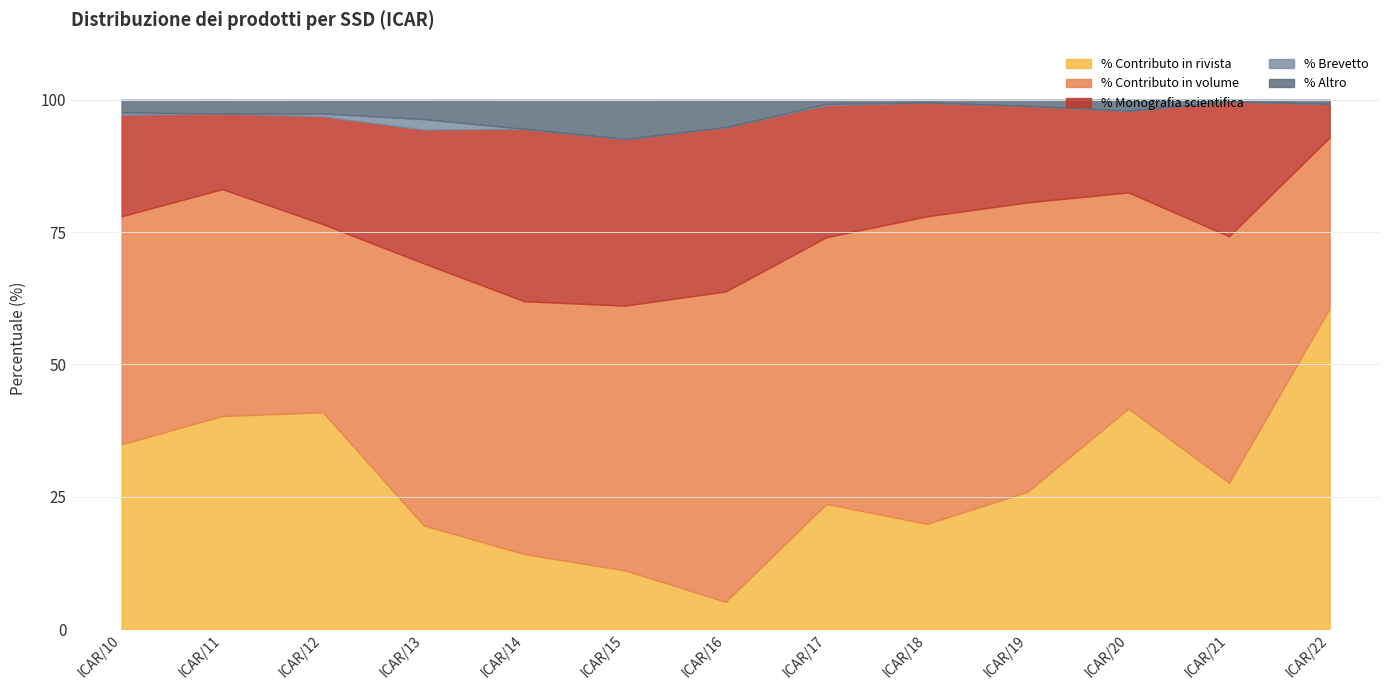

What is the sum of all % Contributo in volume values?

610.1